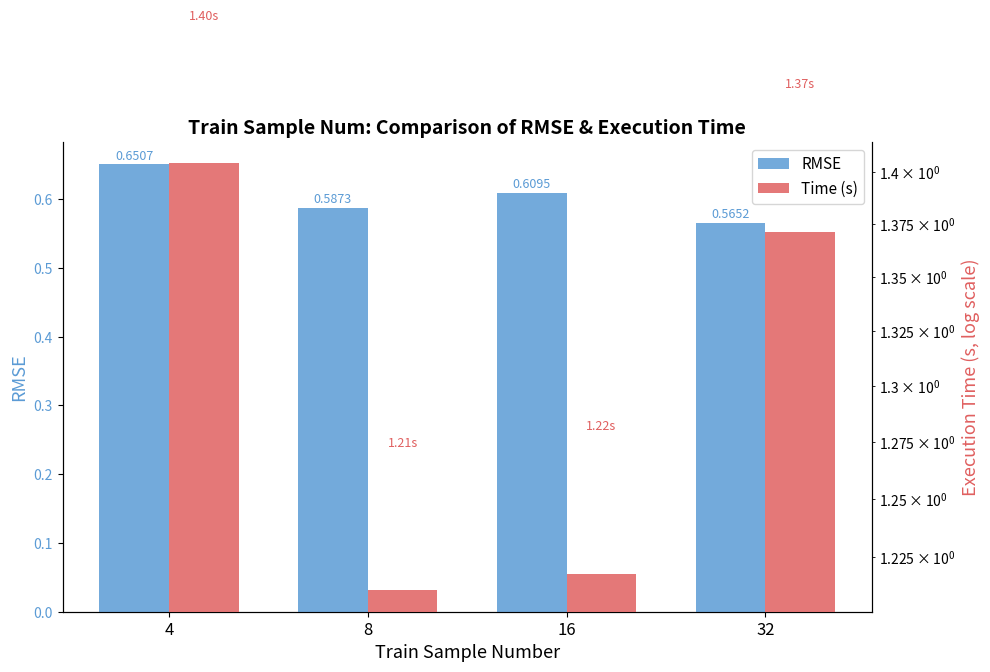

What is the sum of all Time (s) values?

5.2